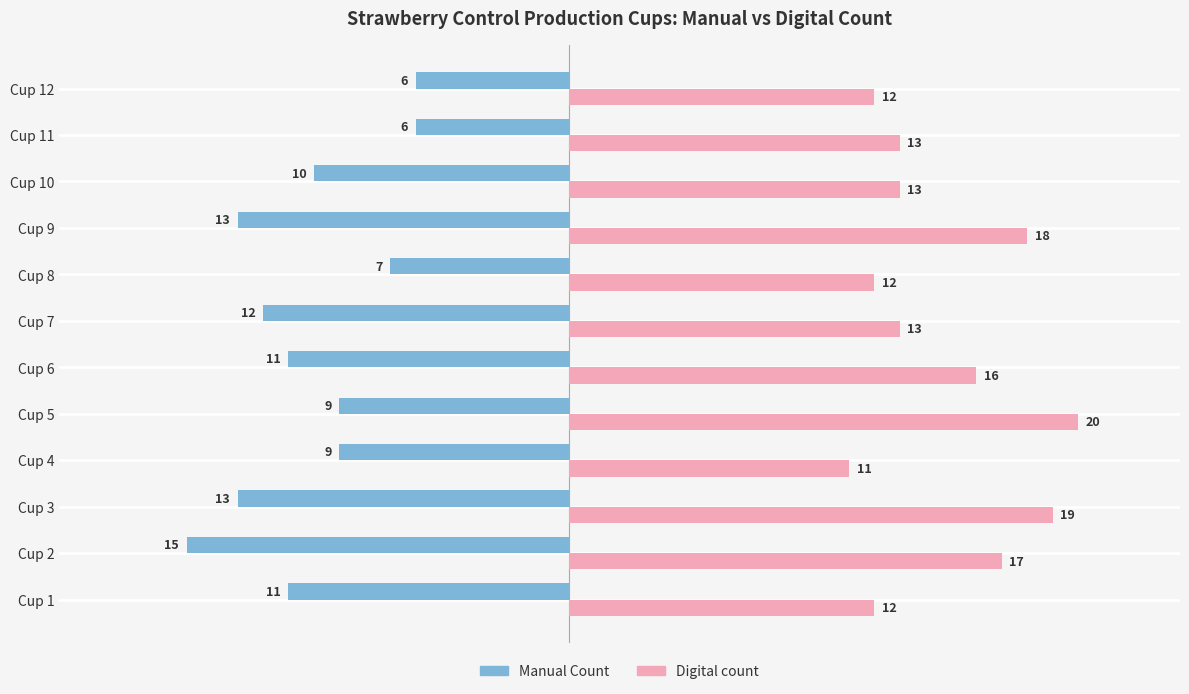

True or false: Digital count has a value of 30 at Cup 2.

False